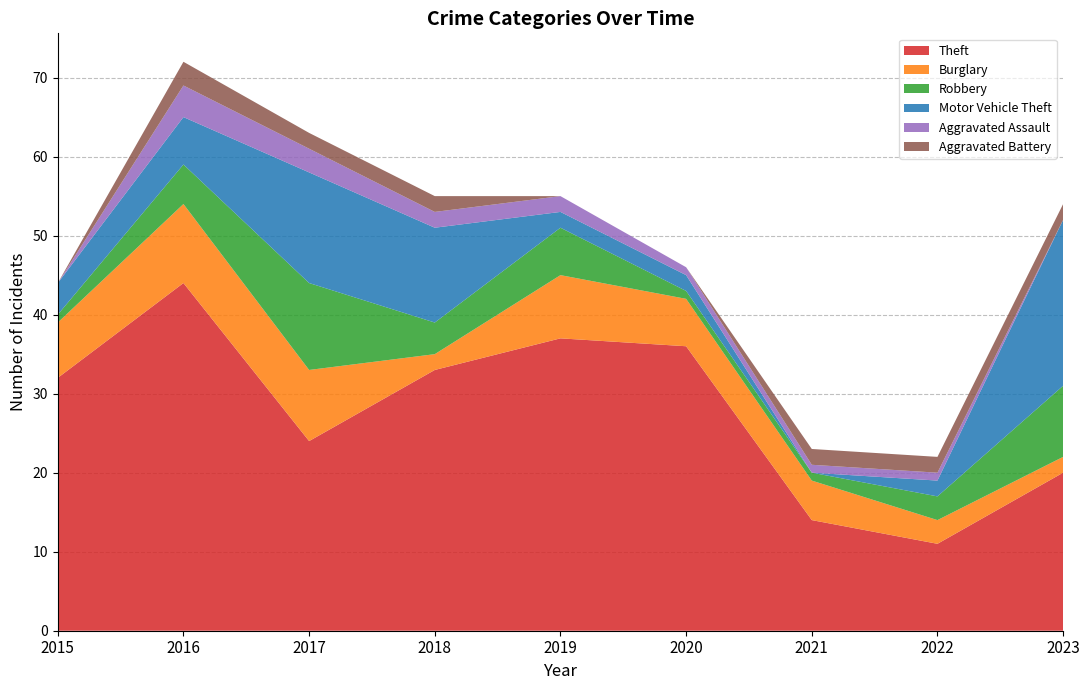

Reading left to right, extract all data points from this chart.

Theft: 2015=32	2016=44	2017=24	2018=33	2019=37	2020=36	2021=14	2022=11	2023=20
Burglary: 2015=7	2016=10	2017=9	2018=2	2019=8	2020=6	2021=5	2022=3	2023=2
Robbery: 2015=1	2016=5	2017=11	2018=4	2019=6	2020=1	2021=1	2022=3	2023=9
Motor Vehicle Theft: 2015=4	2016=6	2017=14	2018=12	2019=2	2020=2	2021=0	2022=2	2023=21
Aggravated Assault: 2015=0	2016=4	2017=3	2018=2	2019=2	2020=1	2021=1	2022=1	2023=0
Aggravated Battery: 2015=0	2016=3	2017=2	2018=2	2019=0	2020=0	2021=2	2022=2	2023=2